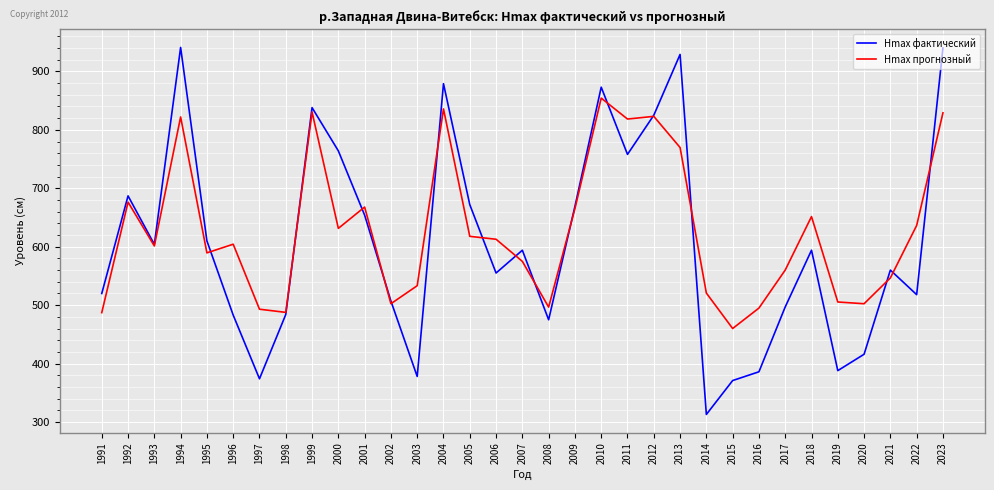

What is the smallest value displayed?

313.0